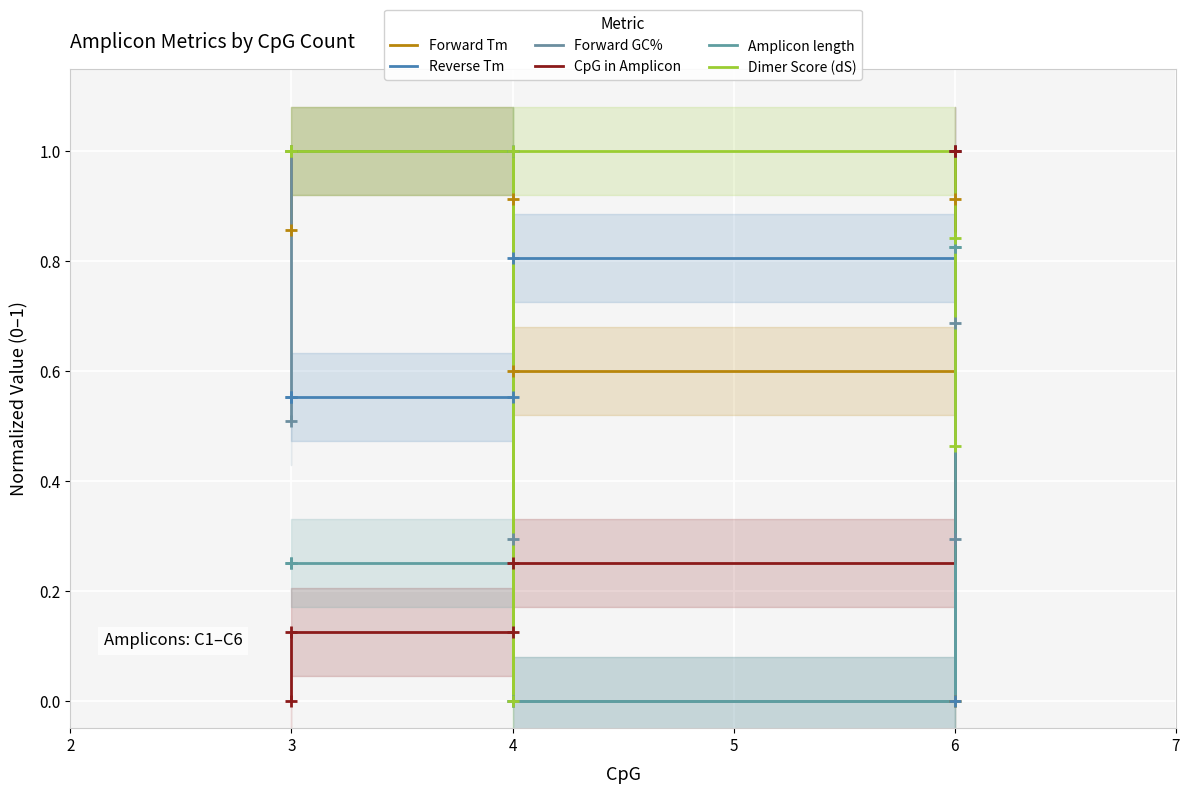

What is the difference between the second highest and second lowest values in the Dimer Score (dS) series?

0.5